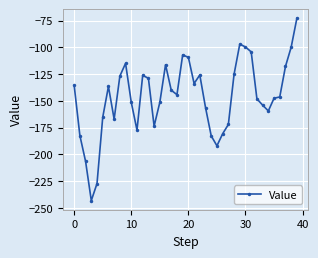

What is the difference between the maximum and second lowest values?

154.4